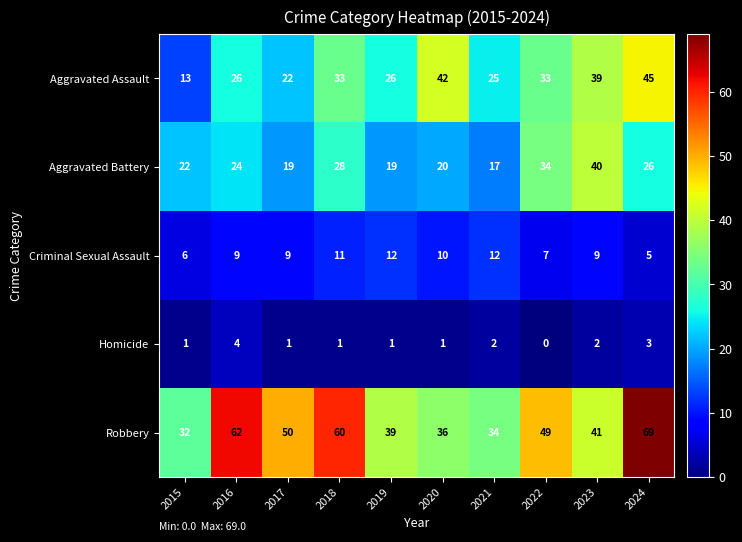

What is the difference between the maximum and minimum values in the Homicide series?

4